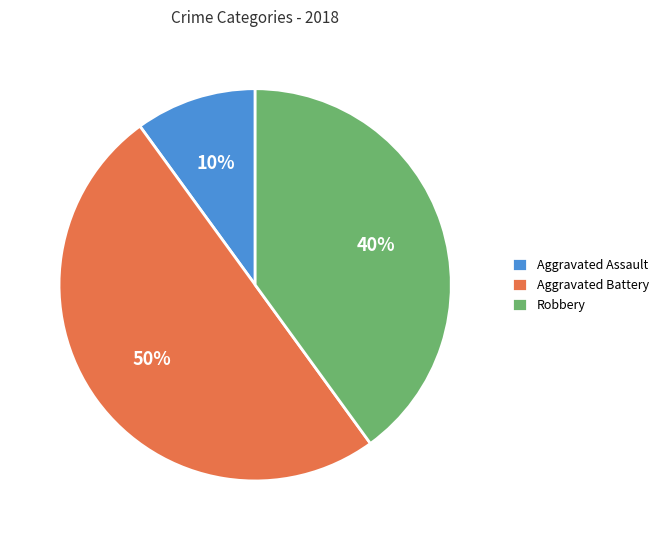

Which category has the biggest portion of the pie?

Aggravated Battery